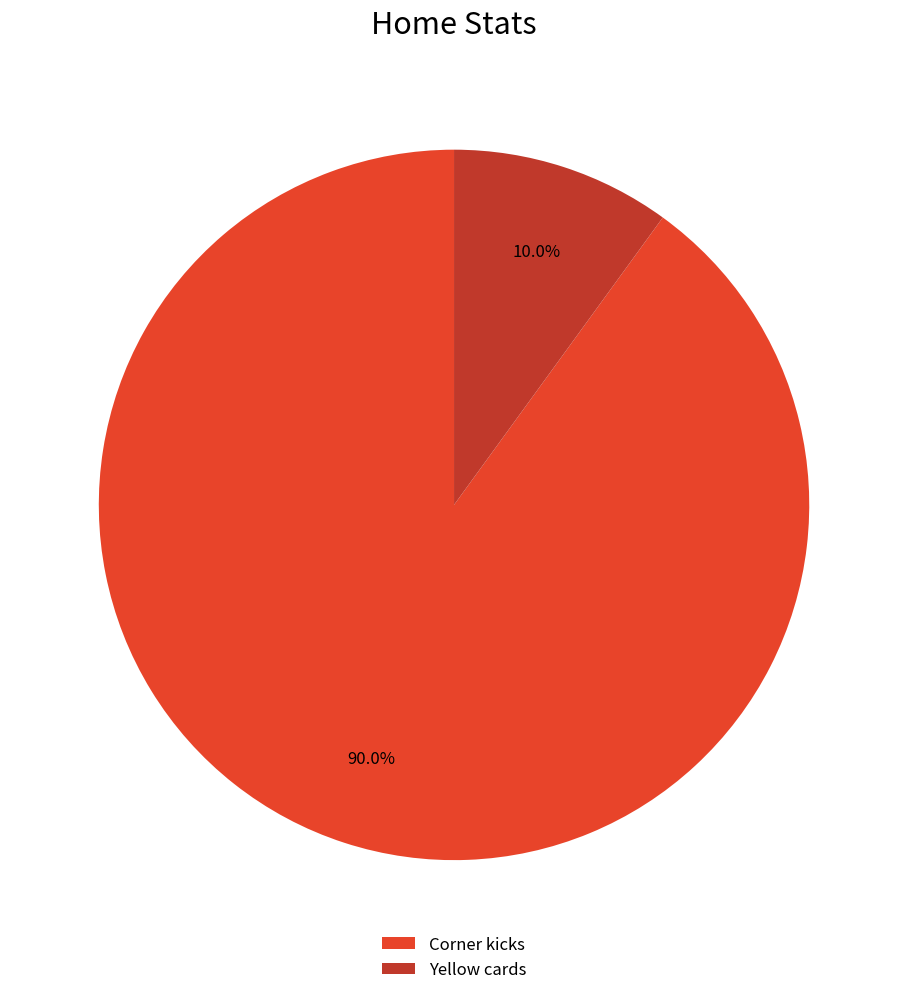

Between Corner kicks and Yellow cards, which is larger?

Corner kicks